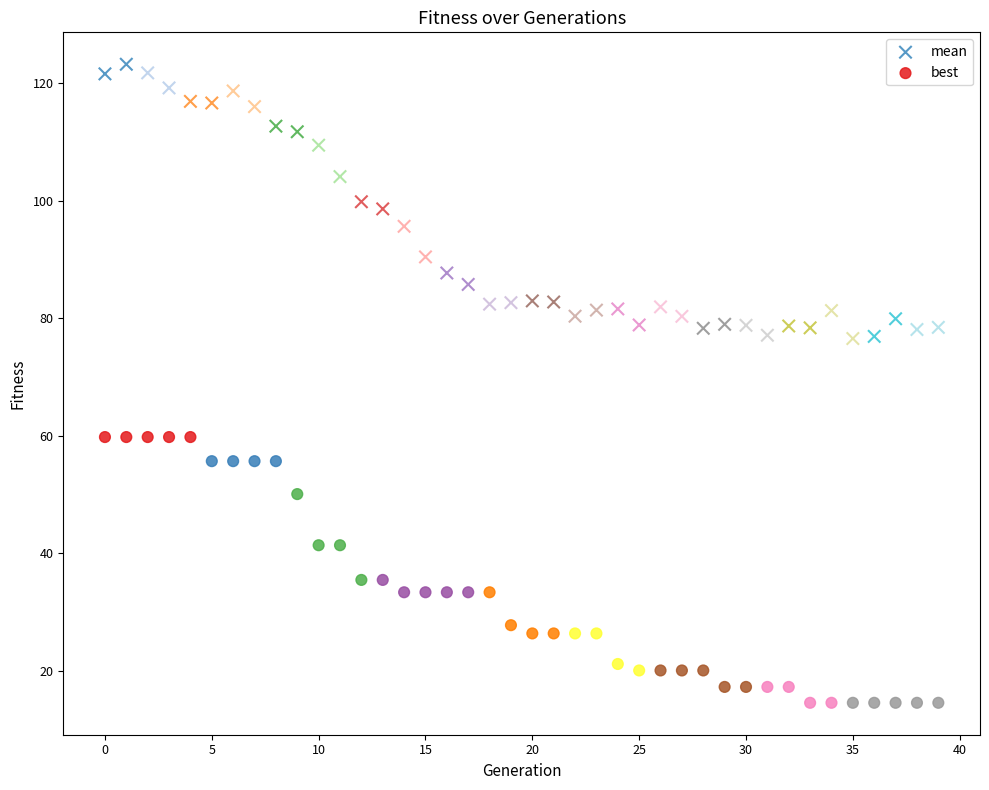

Which series contains the lowest Y value?

best